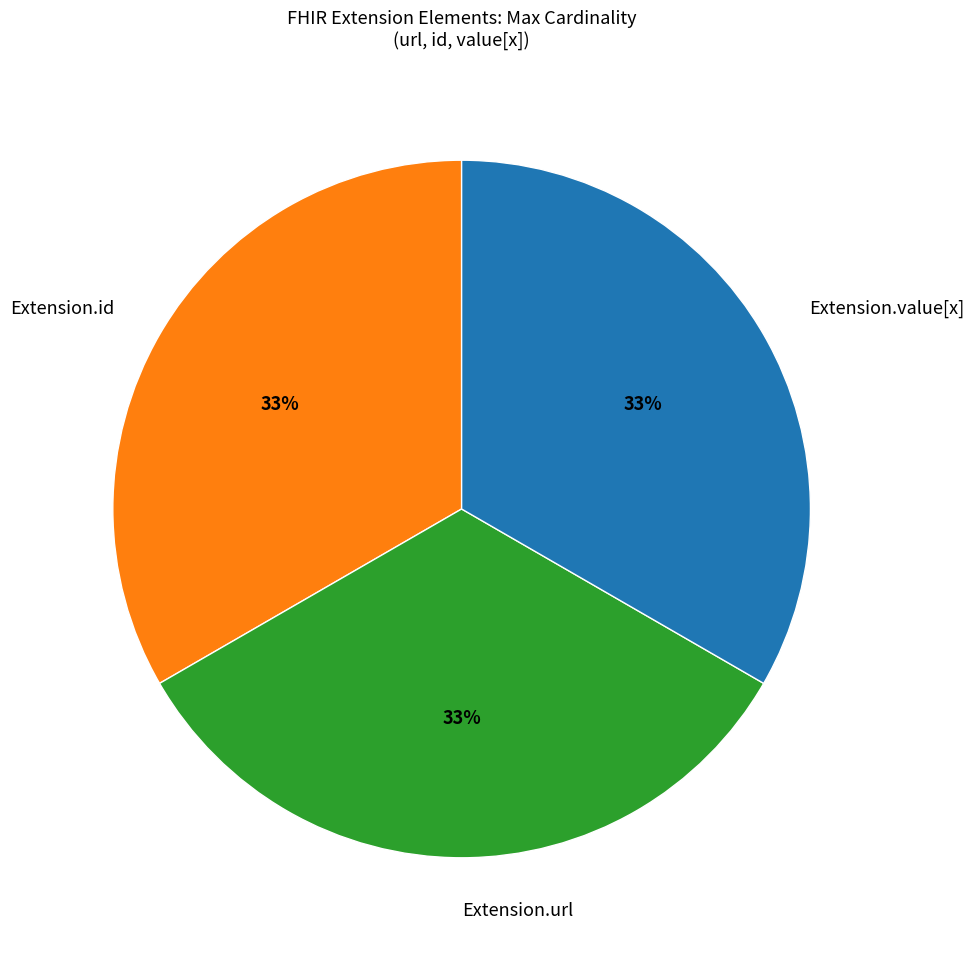

True or false: Extension.id accounts for 33% of the total.

True